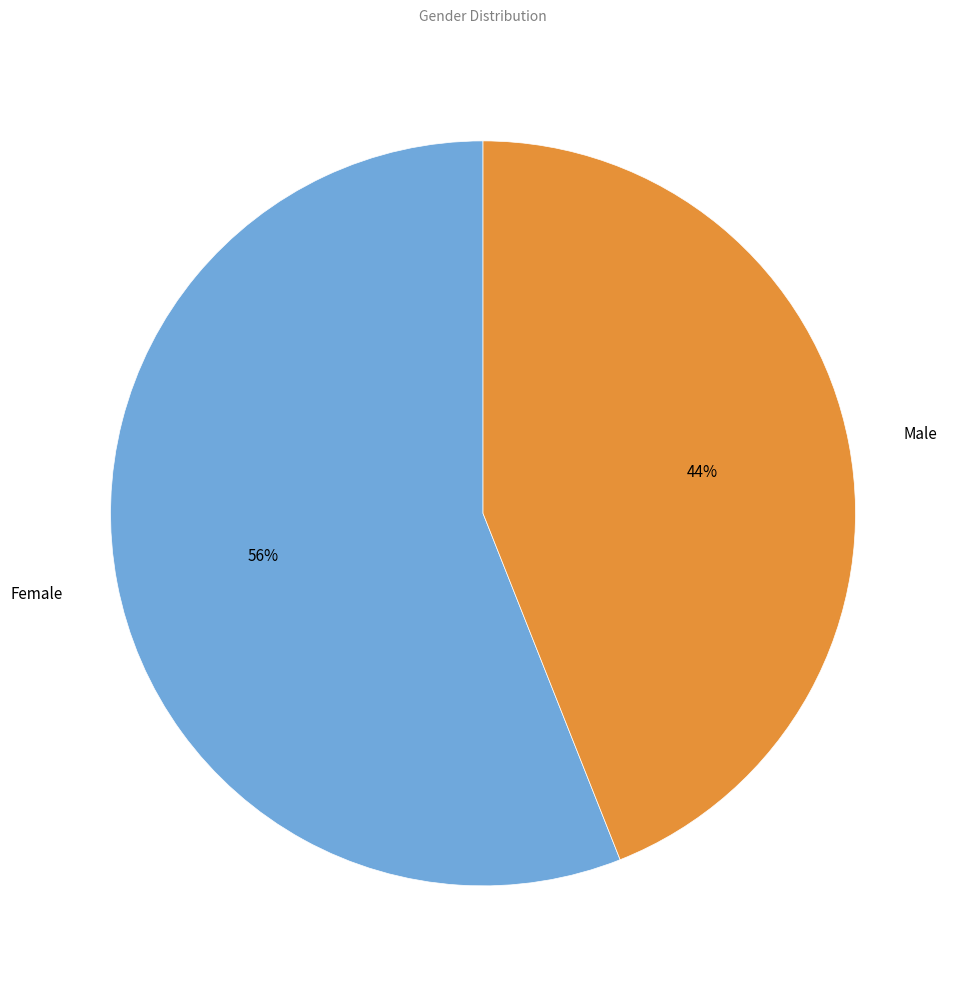

Combined, do Female and Male account for over 50%?

Yes